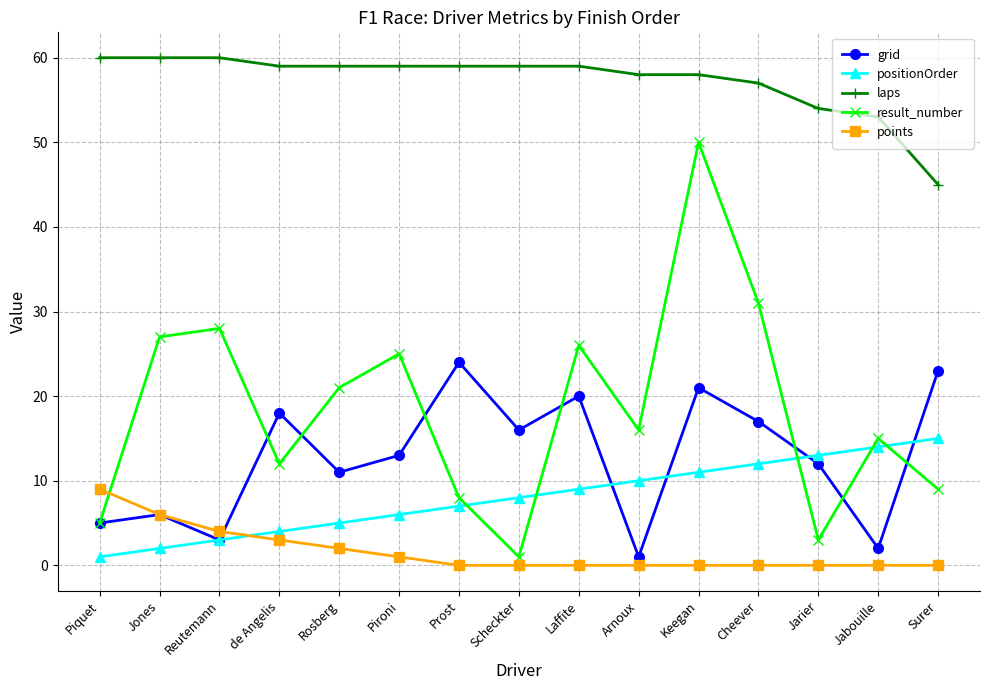

What is the difference between the points values at Surer and Reutemann?

4